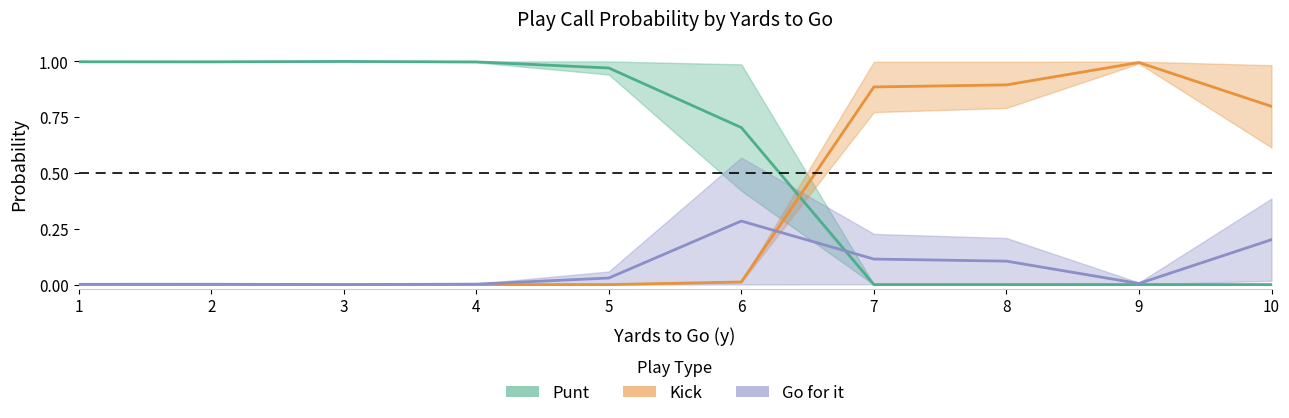

Is this an area chart (filled region under the line)?

No